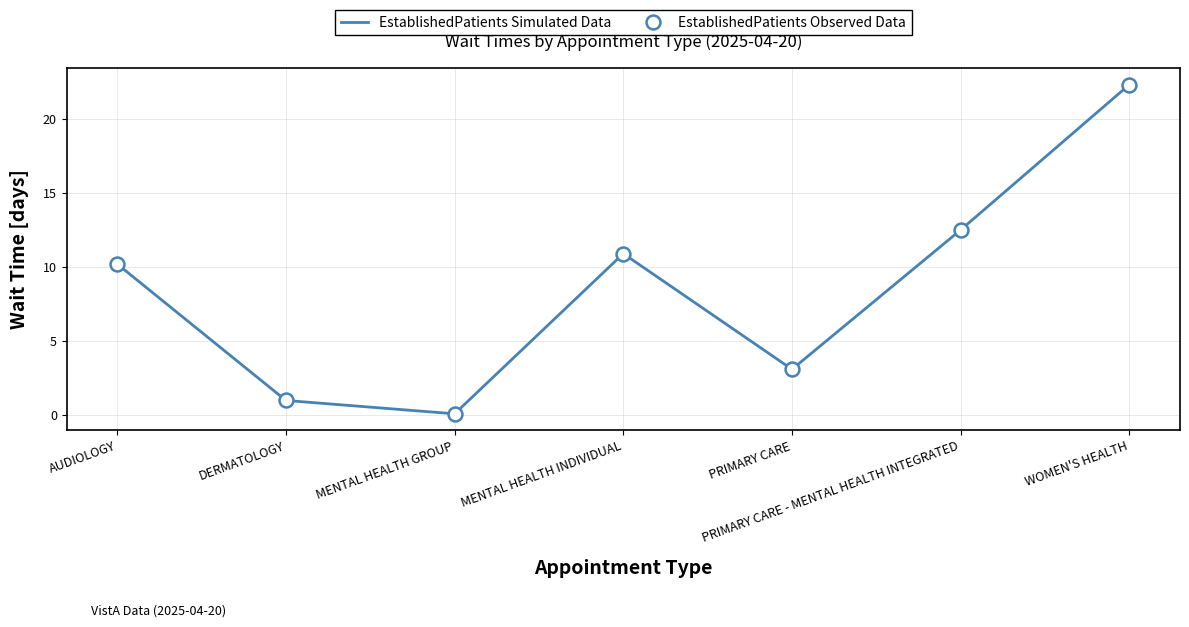

What position from the right is PRIMARY CARE?

3